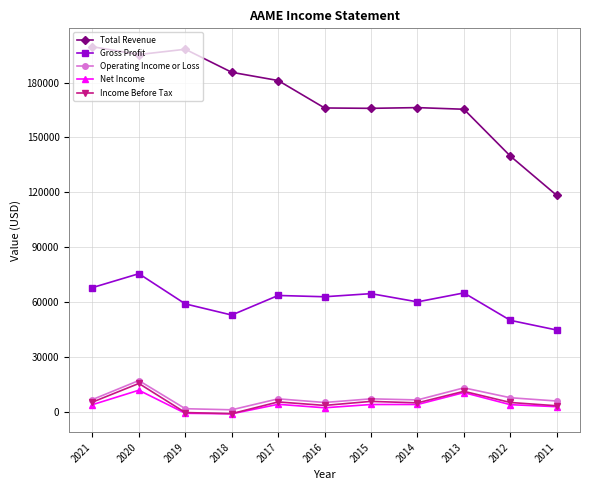

What is the highest value of the Operating Income or Loss series?

17100